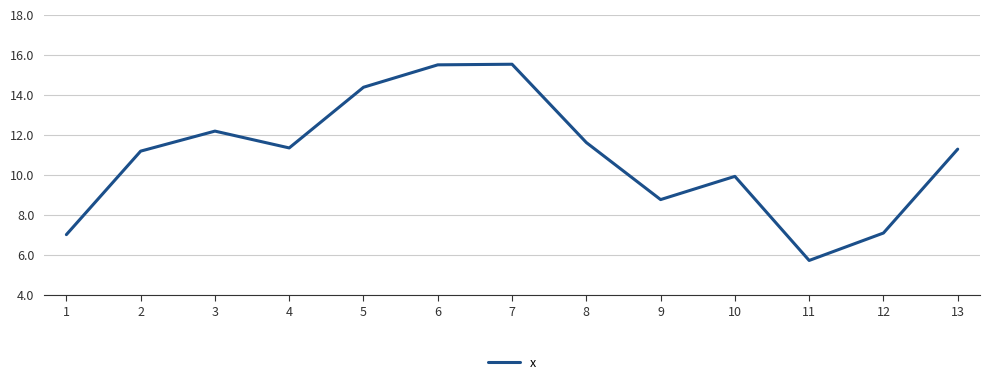

What is the change in value from 3 to 4?

-0.8